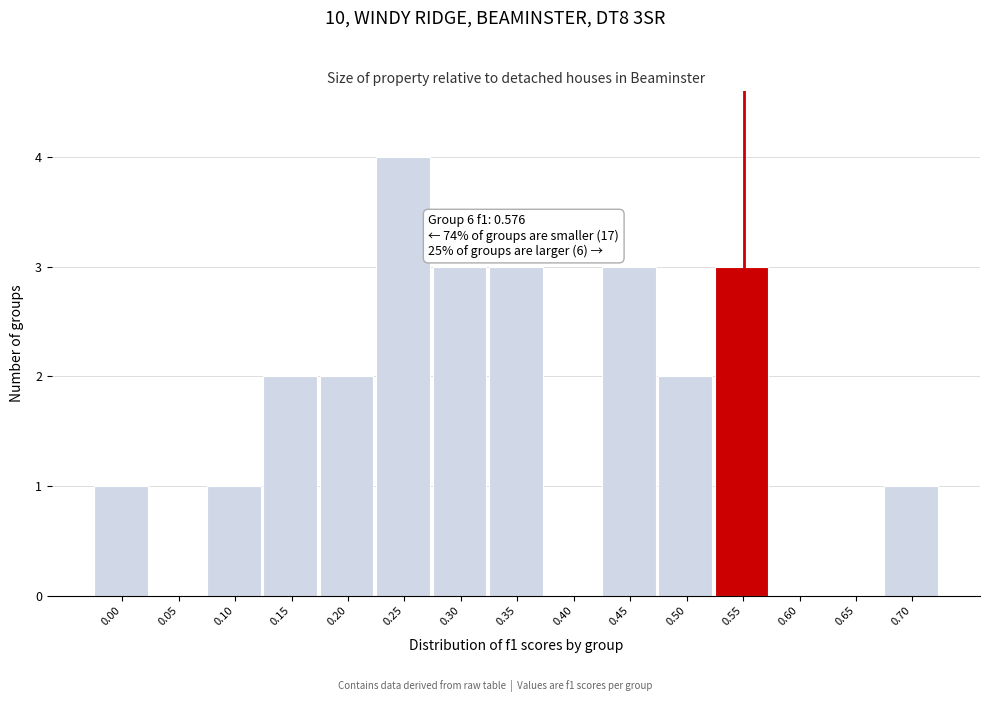

Reading left to right, what are all the values shown in this chart?

0.00=1	0.05=0	0.10=1	0.15=2	0.20=2	0.25=4	0.30=3	0.35=3	0.40=0	0.45=3	0.50=2	0.55=3	0.60=0	0.65=0	0.70=1